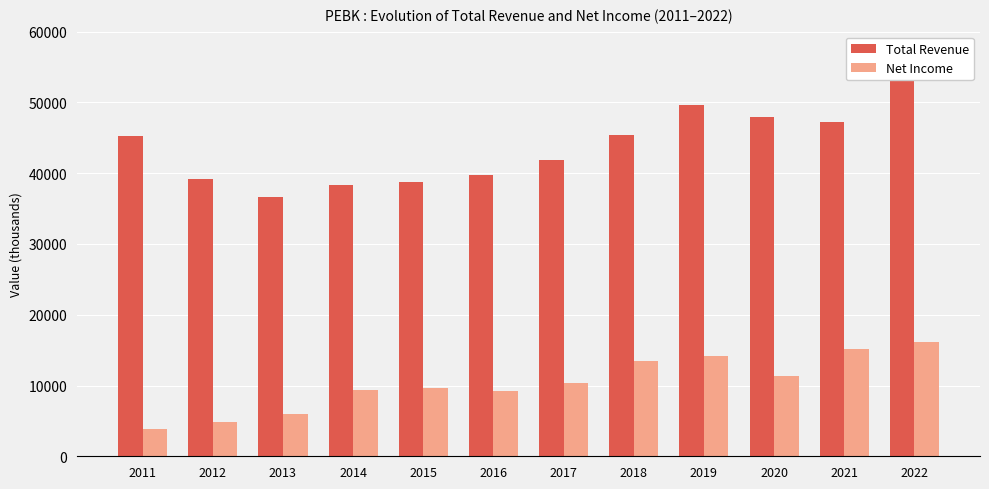

What is the highest value of the Total Revenue series?

54400